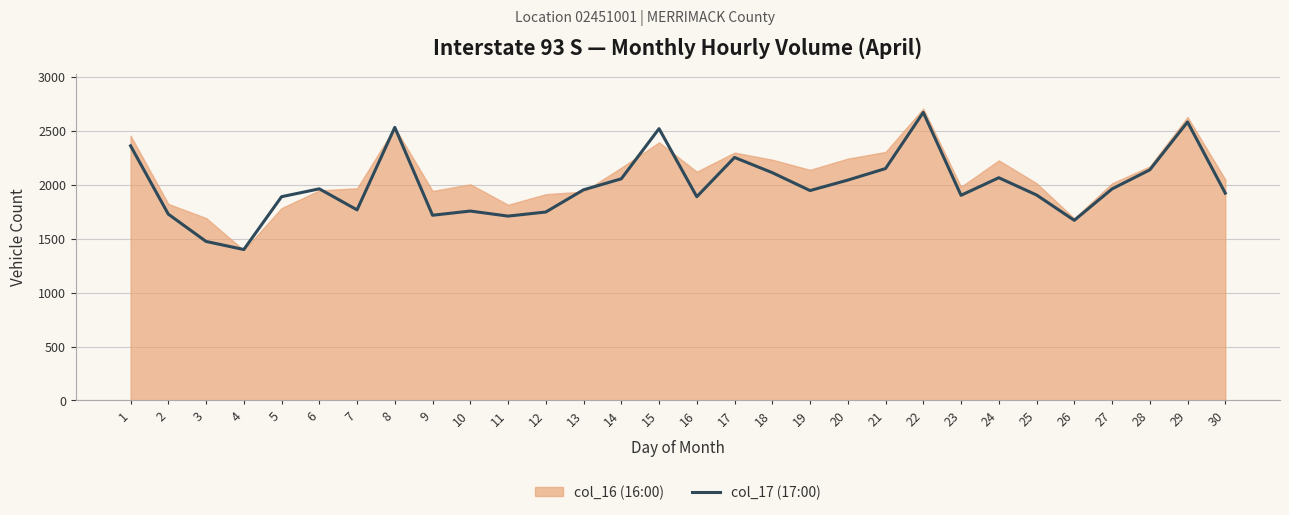

The value at 28 is 2139. True or false?

True